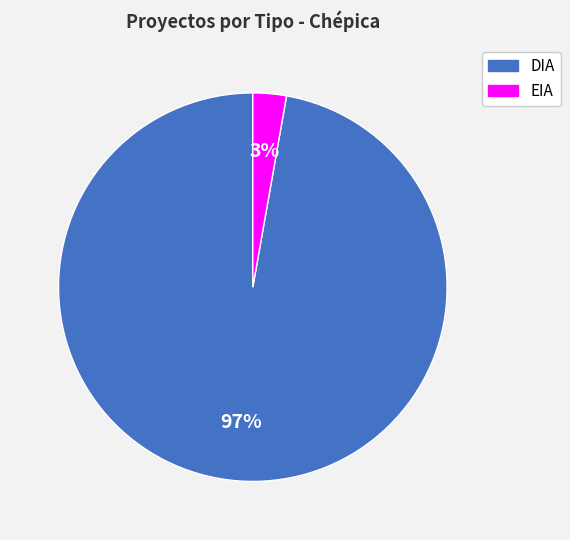

To the nearest percent, what is the combined percentage of DIA and EIA?

100%